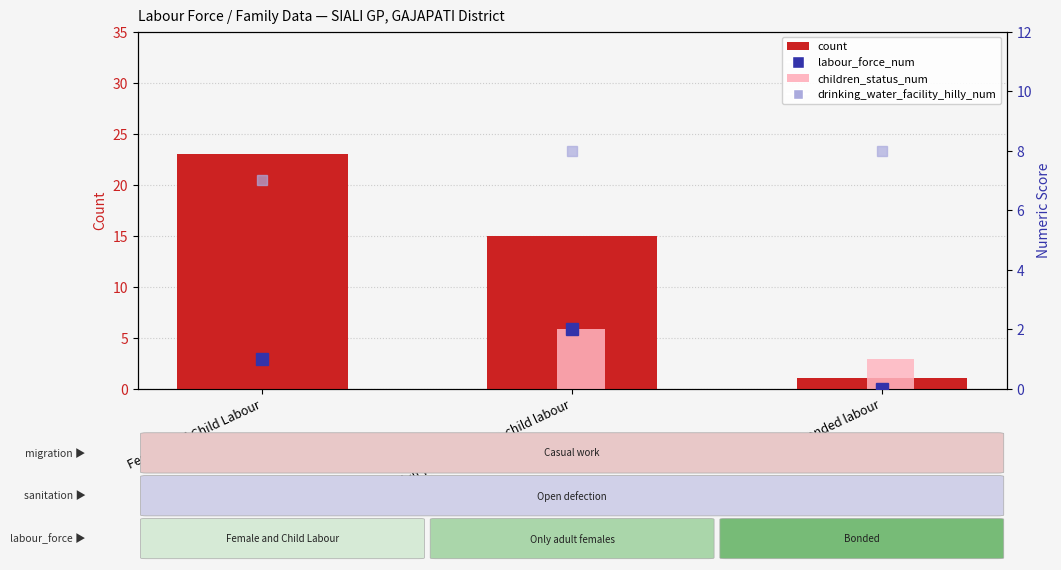

Which has a higher value, Female and Child Labour or Only adult females and no child labour?

Female and Child Labour